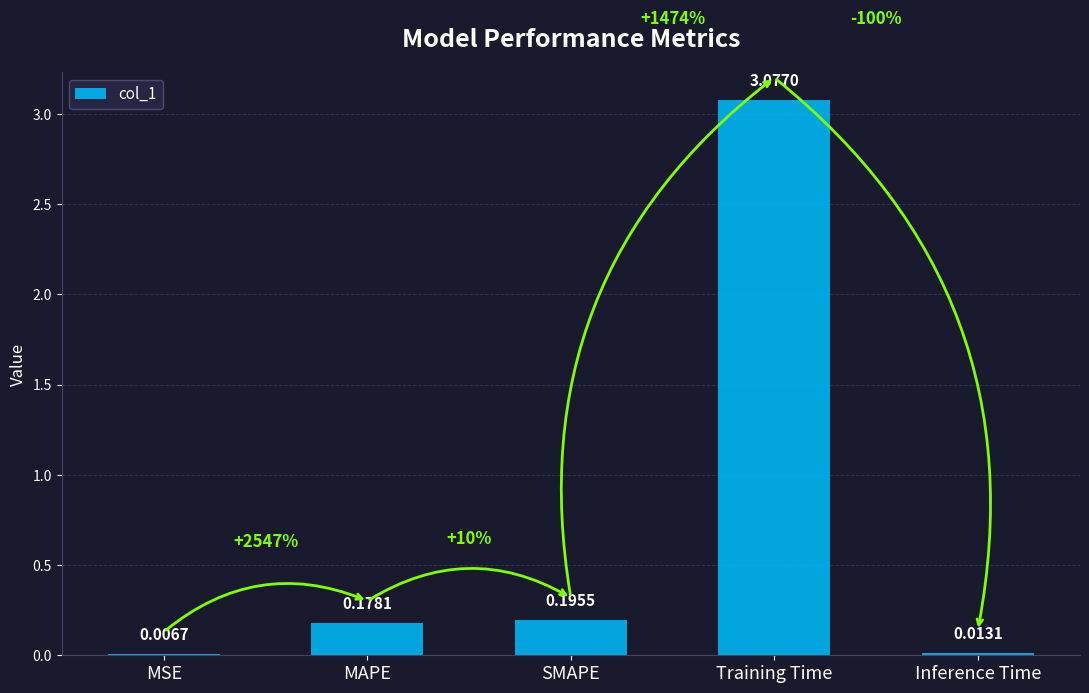

Which has a higher value, Training Time or SMAPE?

Training Time